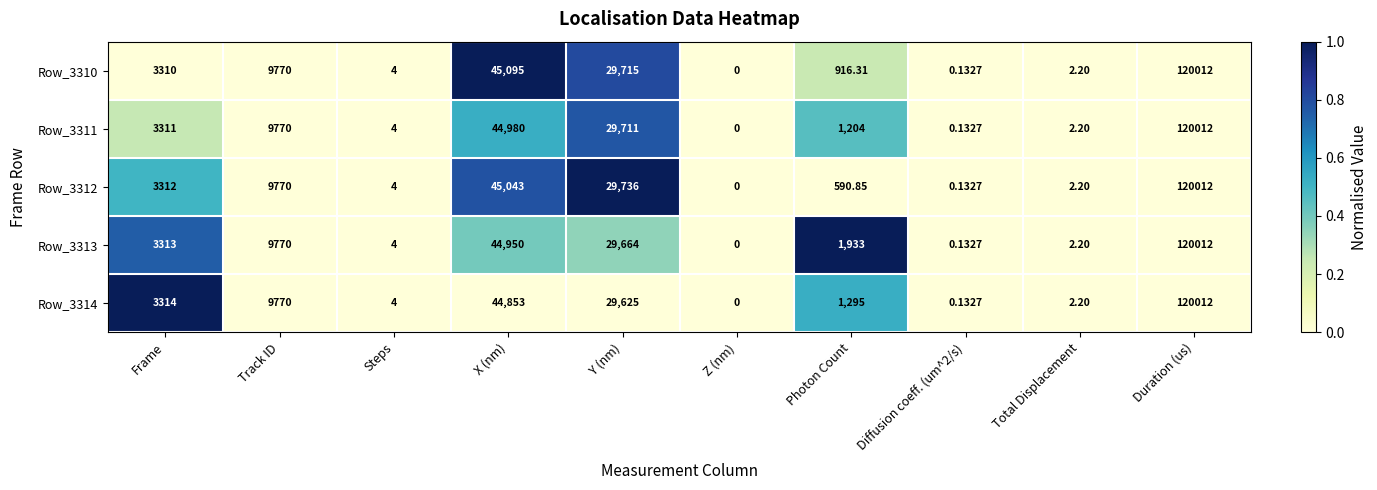

How many categories are shown in the chart?

10